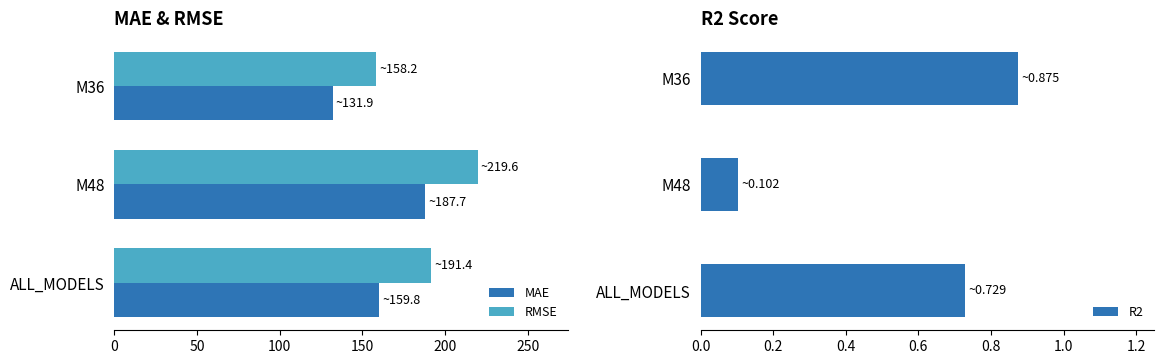

Does the chart contain any negative values?

No